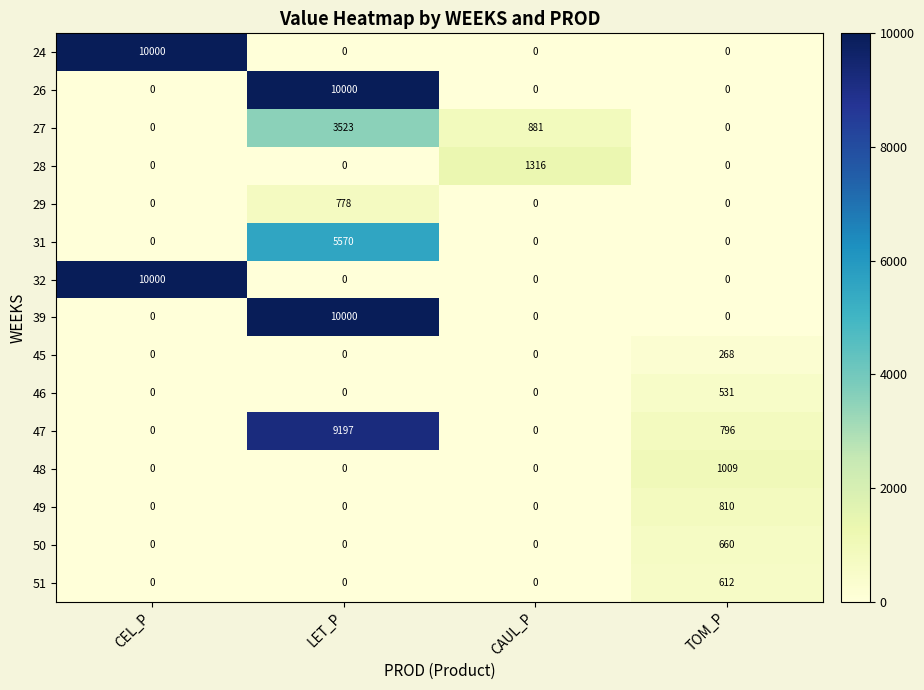

What is the total value across all series at CAUL_P?

2197